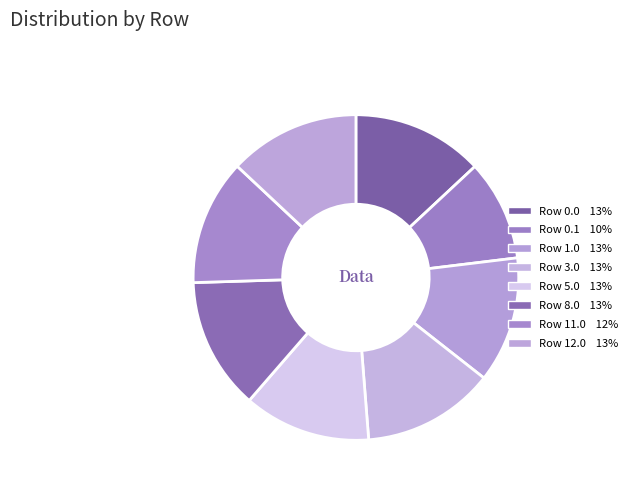

Is there any slice that represents more than half of the pie?

No